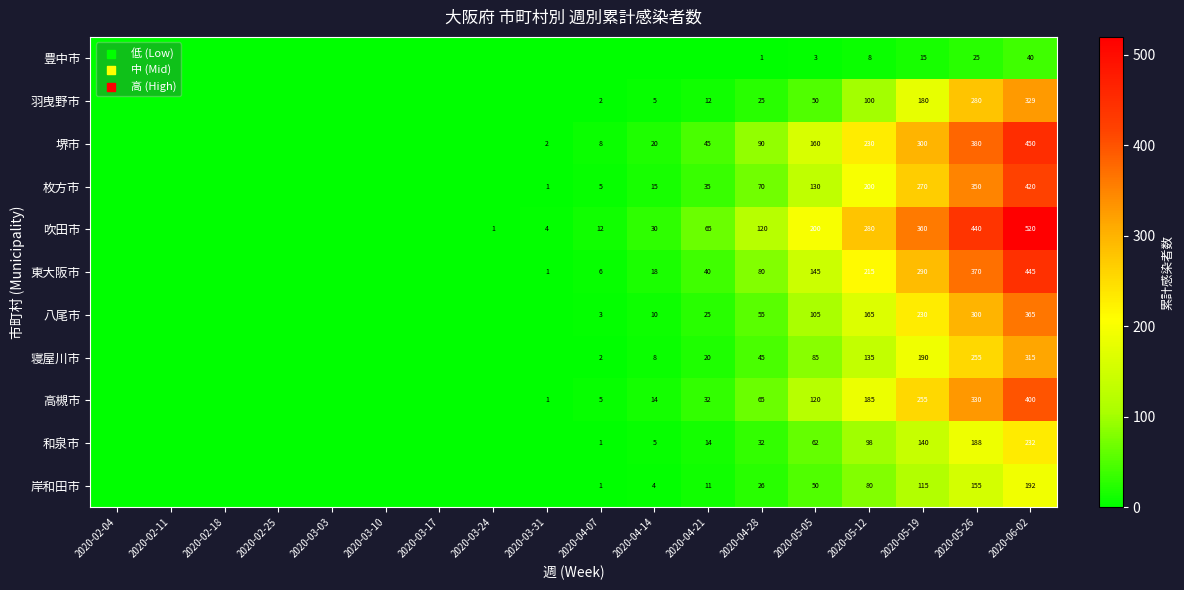

True or false: 八尾市 has a value of 165 at 2020-05-12.

True